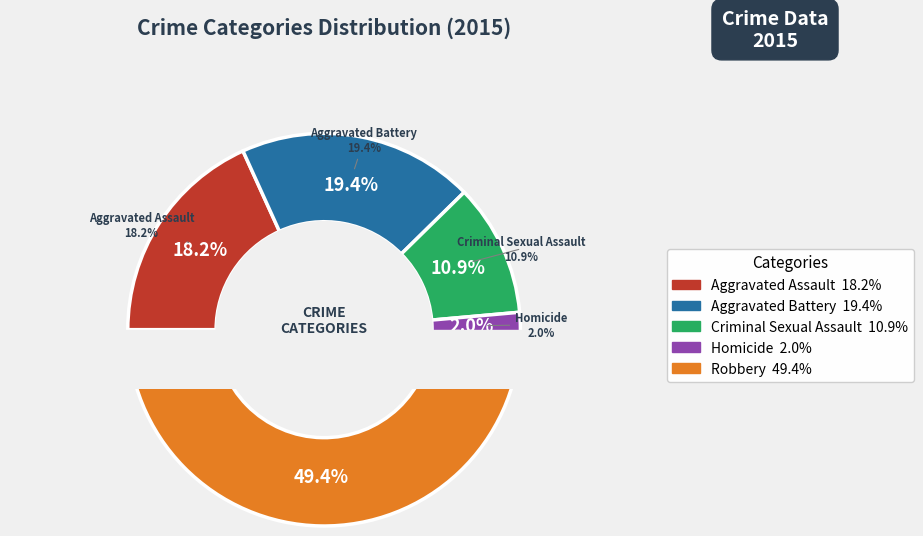

To the nearest percent, what percentage of the pie is Aggravated Assault?

18%